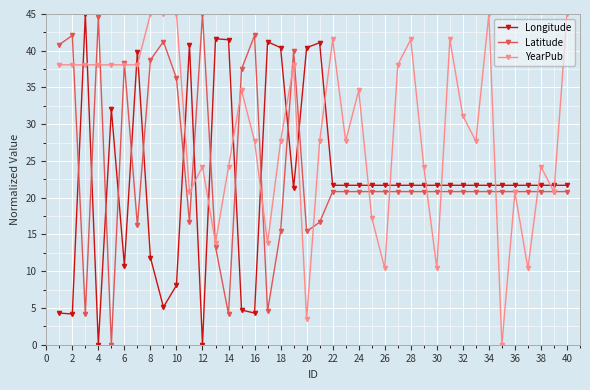

True or false: Latitude has more than 1 points higher than both neighbors.

True